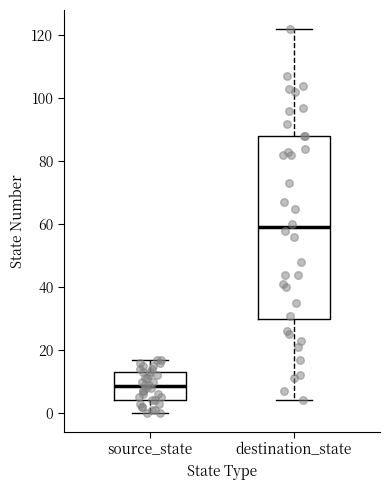

Where is the upper edge of the box for destination_state on the y-axis? The values are not printed on the chart, so give them approximately, as read against the axis.

88